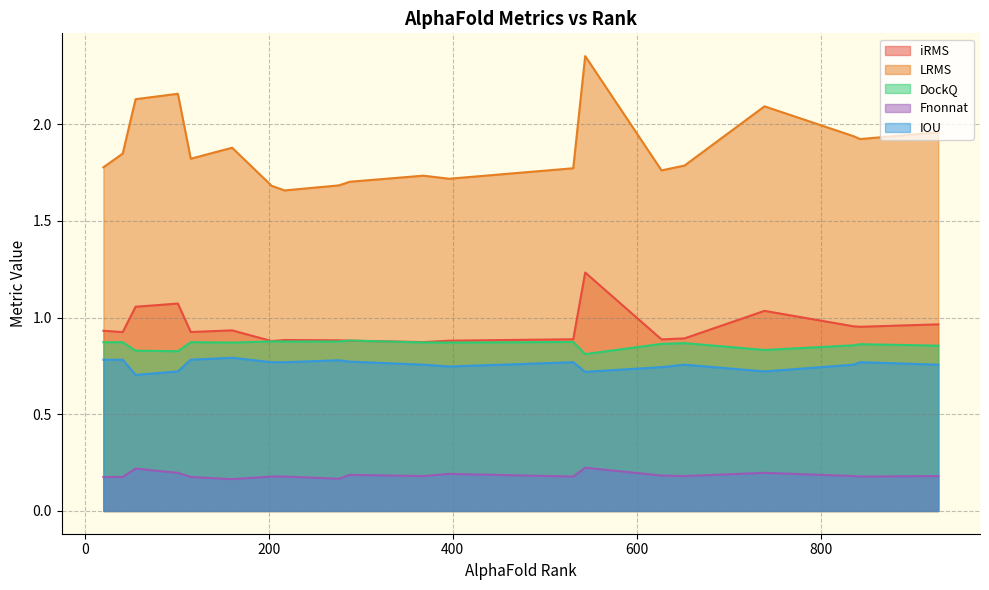

Reading left to right, list all the values displayed in this chart.

iRMS: 739=1.0	55=1.1	203=0.9	115=0.9	928=1.0	836=1.0	531=0.9	627=0.9	160=0.9	396=0.9	276=0.9	20=0.9	652=0.9	544=1.2	288=0.9	368=0.9	843=1.0	41=0.9	217=0.9	101=1.1
LRMS: 739=2.1	55=2.1	203=1.7	115=1.8	928=2.0	836=1.9	531=1.8	627=1.8	160=1.9	396=1.7	276=1.7	20=1.8	652=1.8	544=2.4	288=1.7	368=1.7	843=1.9	41=1.8	217=1.7	101=2.2
DockQ: 739=0.8	55=0.8	203=0.9	115=0.9	928=0.9	836=0.9	531=0.9	627=0.9	160=0.9	396=0.9	276=0.9	20=0.9	652=0.9	544=0.8	288=0.9	368=0.9	843=0.9	41=0.9	217=0.9	101=0.8
Fnonnat: 739=0.2	55=0.2	203=0.2	115=0.2	928=0.2	836=0.2	531=0.2	627=0.2	160=0.2	396=0.2	276=0.2	20=0.2	652=0.2	544=0.2	288=0.2	368=0.2	843=0.2	41=0.2	217=0.2	101=0.2
IOU: 739=0.7	55=0.7	203=0.8	115=0.8	928=0.8	836=0.8	531=0.8	627=0.7	160=0.8	396=0.7	276=0.8	20=0.8	652=0.8	544=0.7	288=0.8	368=0.8	843=0.8	41=0.8	217=0.8	101=0.7